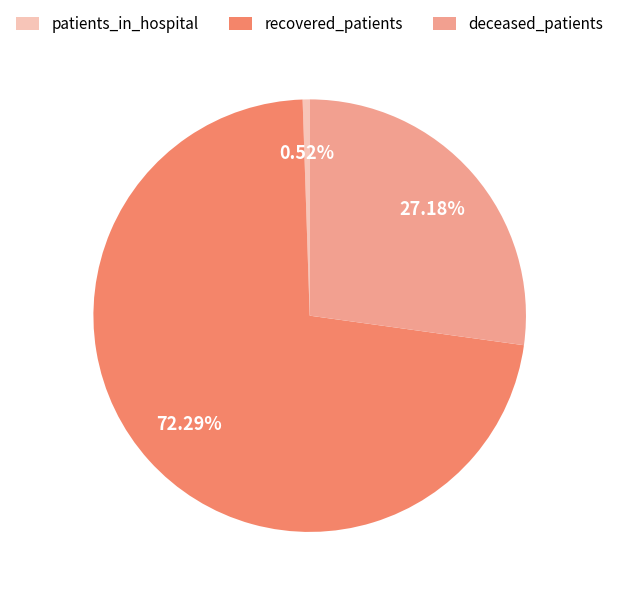

Rank the categories by value from highest to lowest.

recovered_patients, deceased_patients, patients_in_hospital